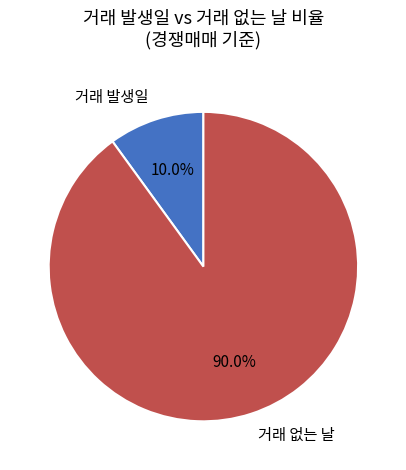

What is the ratio of the value at 거래 없는 날 to the value at 거래 발생일?

9.0